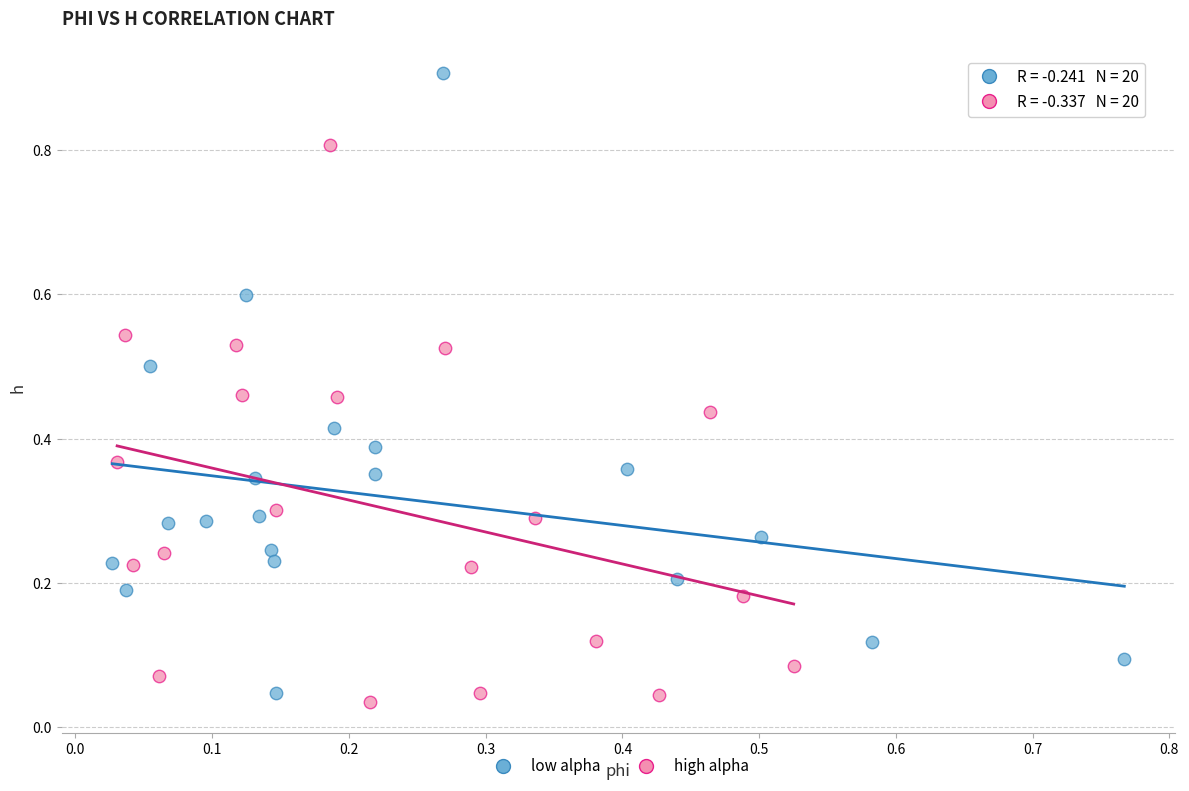

What are all the series names shown in the legend?

low alpha, high alpha